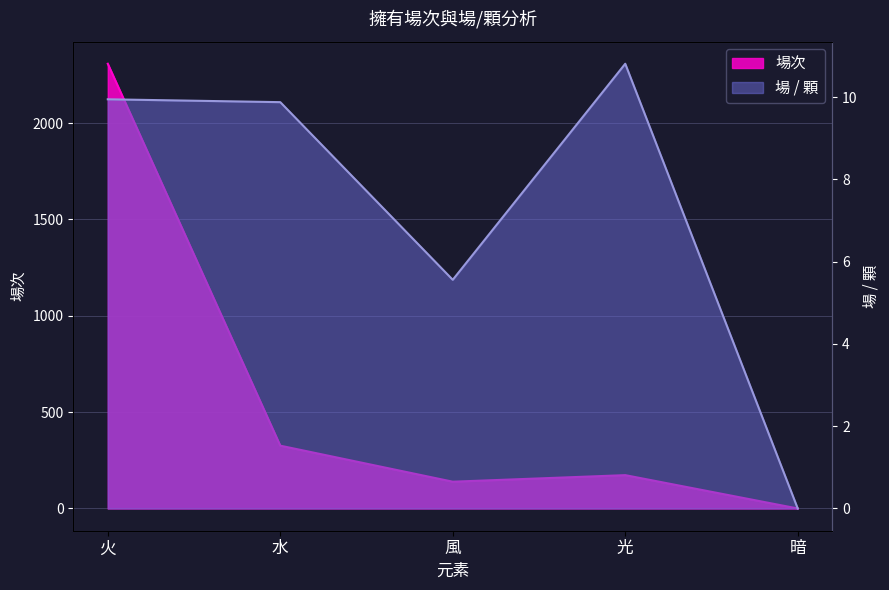

At which label does 場 / 顆 reach its minimum?

暗